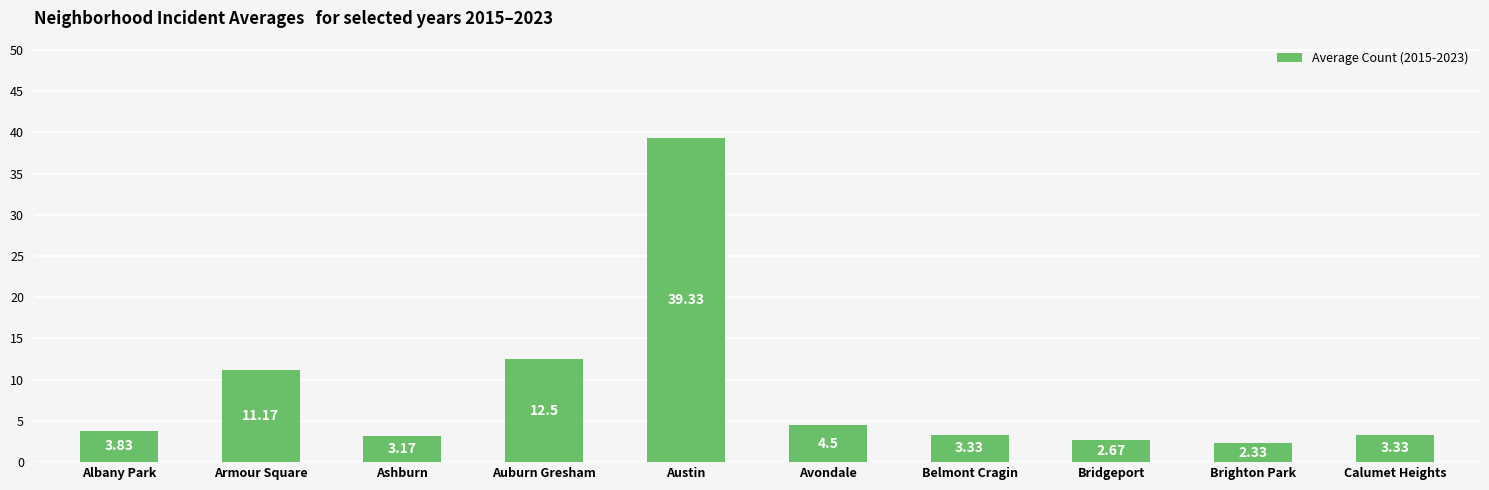

What is the label of the 1st bar from the right?

Calumet Heights